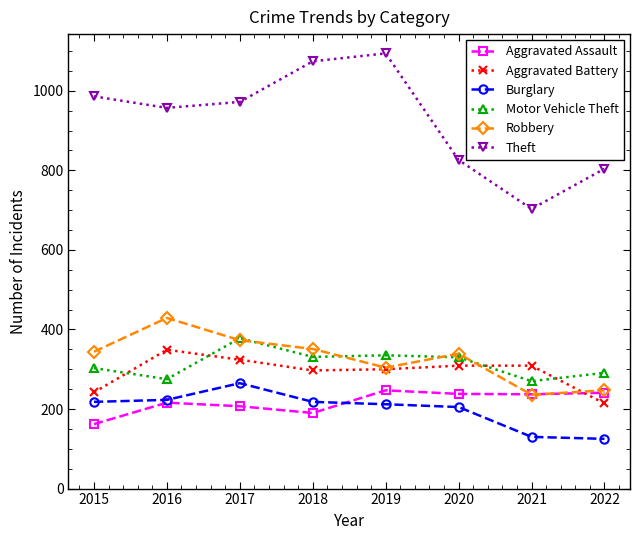

How many distinct data groups are displayed?

6